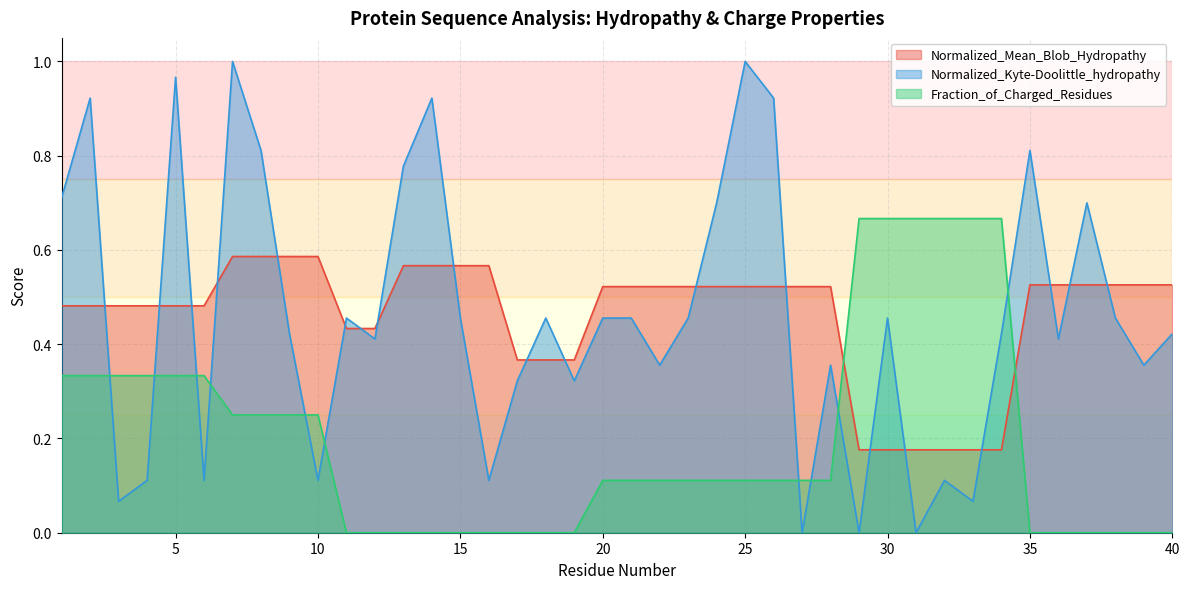

Is the value of Normalized_Kyte-Doolittle_hydropathy at 8 greater than the value of Normalized_Mean_Blob_Hydropathy at 32?

Yes